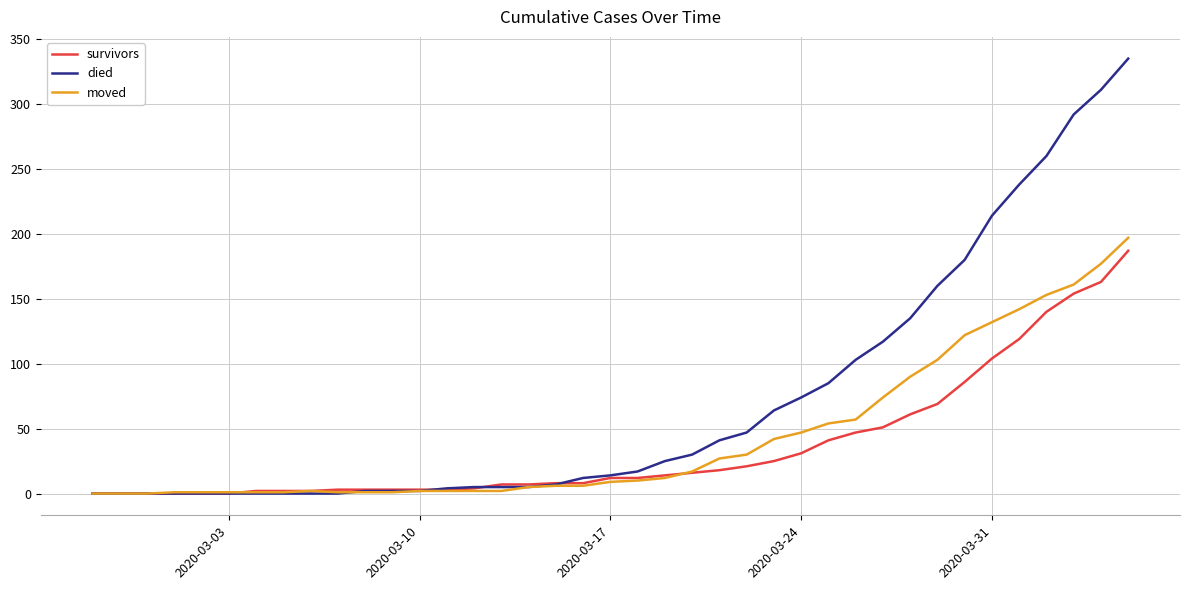

Which series has the widest spread of values?

died